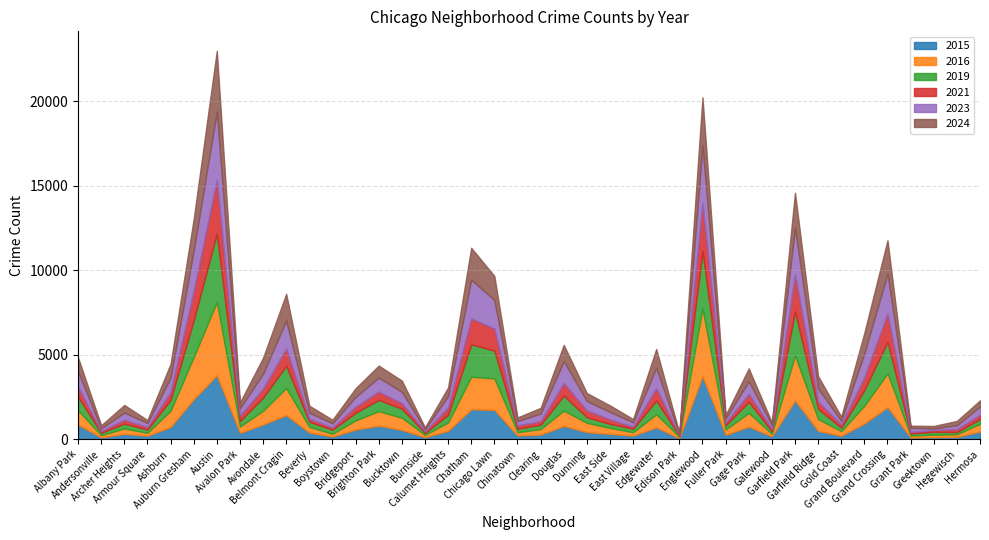

What is the difference between the maximum and minimum values in the 2019 series?

3991